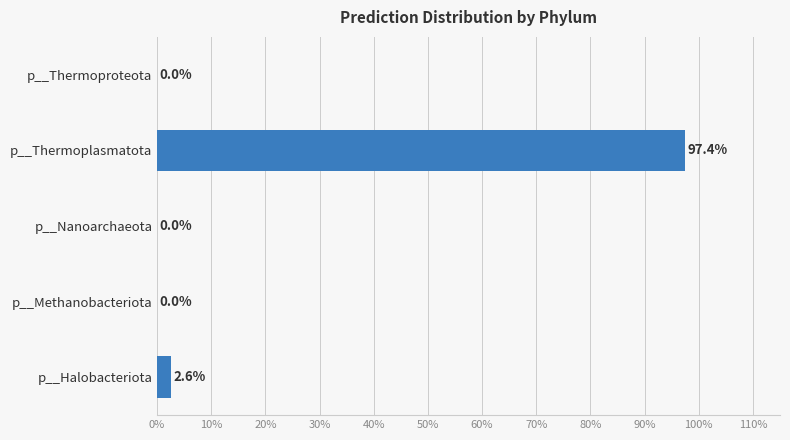

At which label is the value closest to 48?

p__Halobacteriota